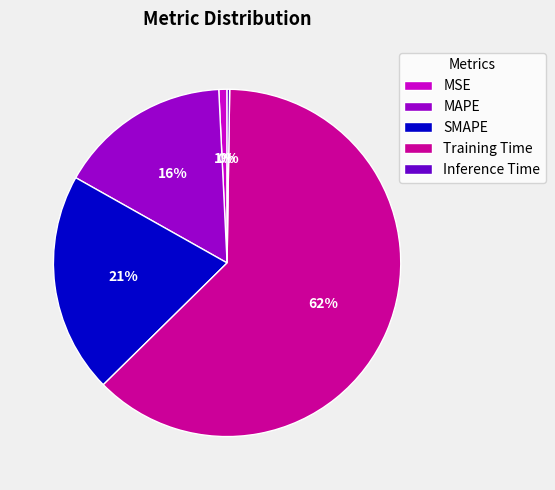

Do SMAPE and MAPE together represent more than half of the pie?

No